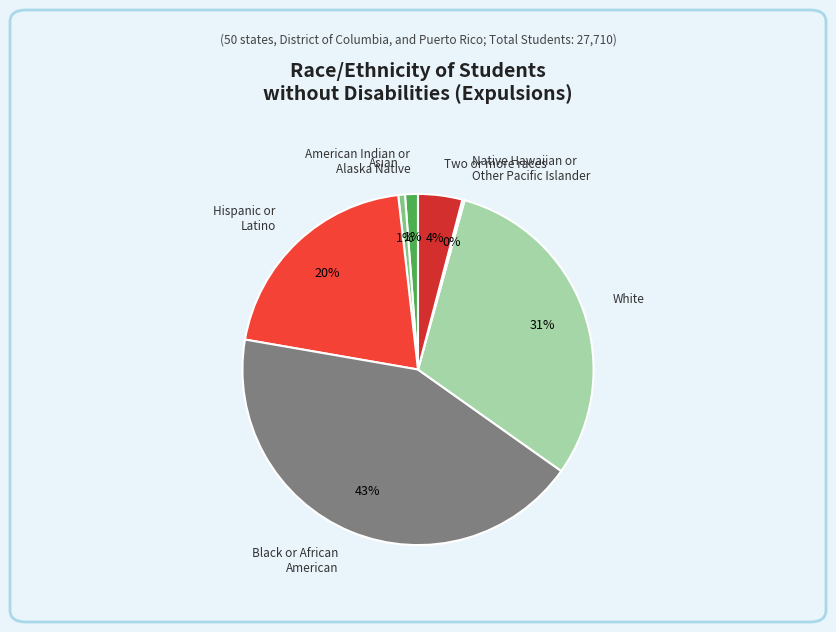

To the nearest percent, what is the difference between the largest and smallest slice percentages?

43%